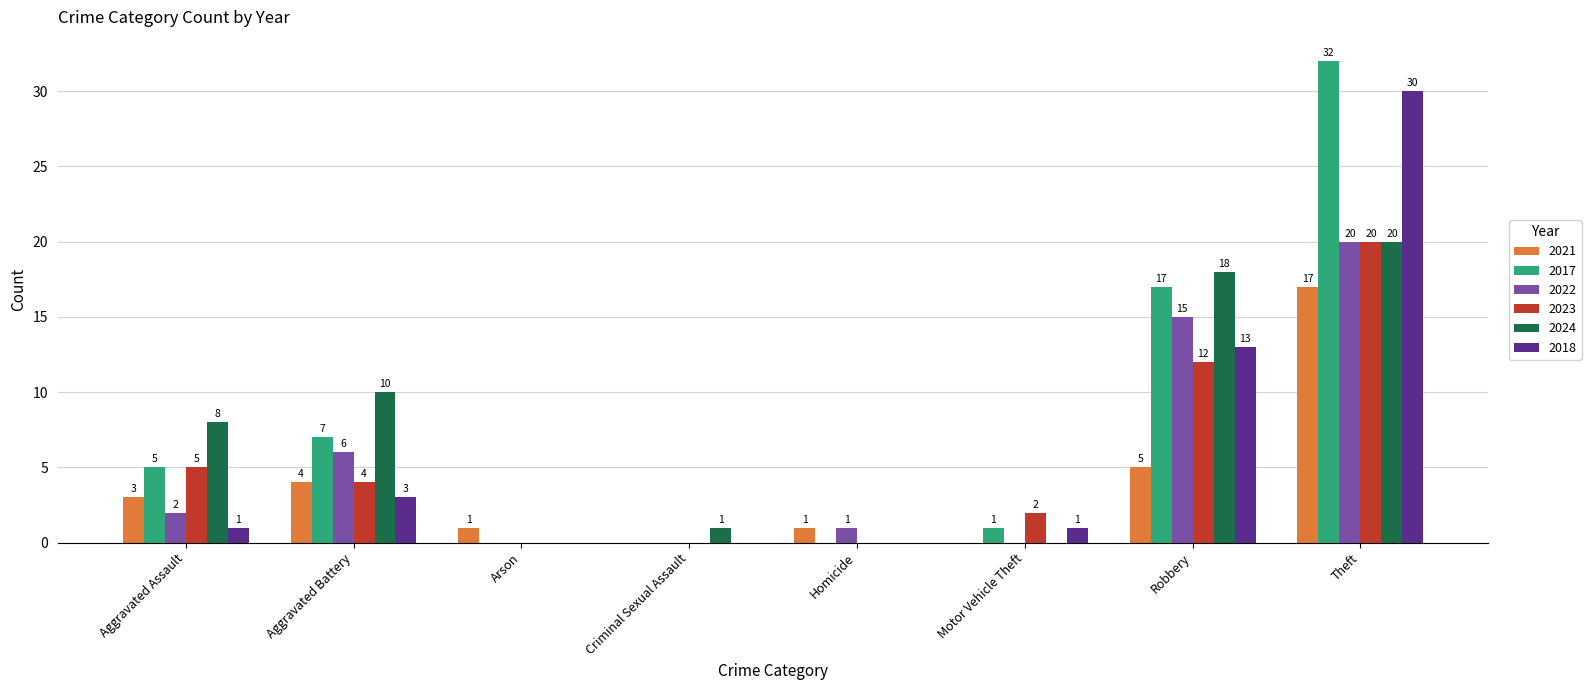

What is the sum of the 2017 values at Motor Vehicle Theft and Aggravated Battery?

8